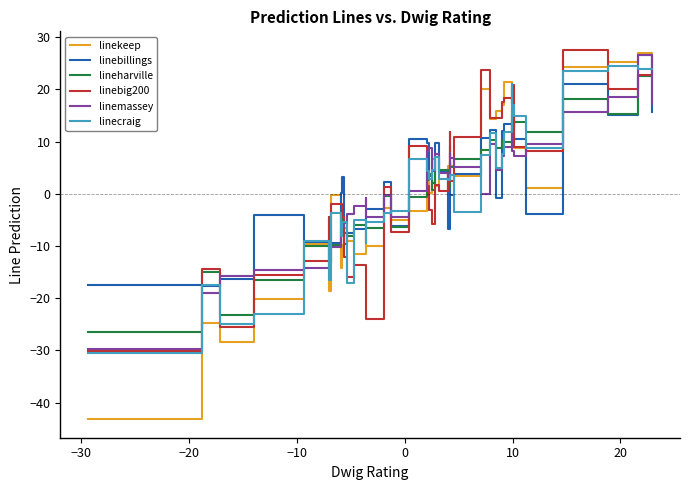

What is the smallest value displayed?

-43.2